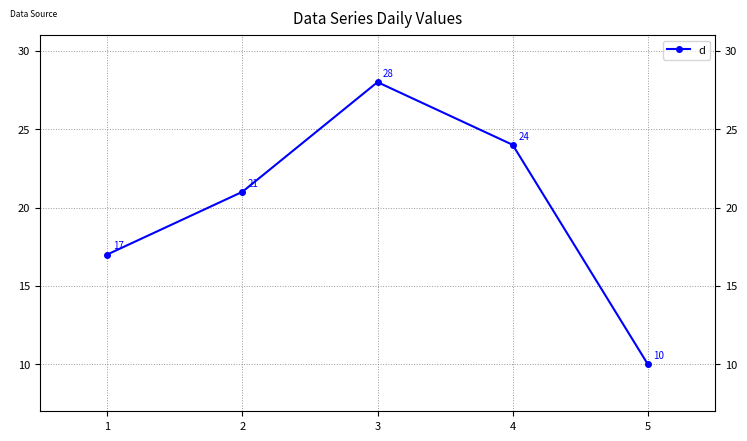

Where is the first local maximum?

3